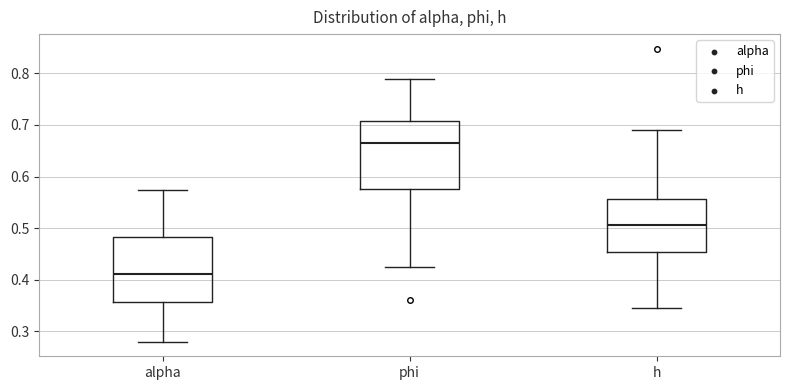

Reading left to right, read every box against the y-axis: the position of its median line, the range the box covers, and the ends of its whiskers. The values are not printed on the chart, so give them approximately, as read against the axis.

alpha: median 0.41, box 0.36 to 0.48, whiskers 0.28 to 0.57
phi: median 0.66, box 0.58 to 0.71, whiskers 0.42 to 0.79
h: median 0.51, box 0.45 to 0.56, whiskers 0.34 to 0.69